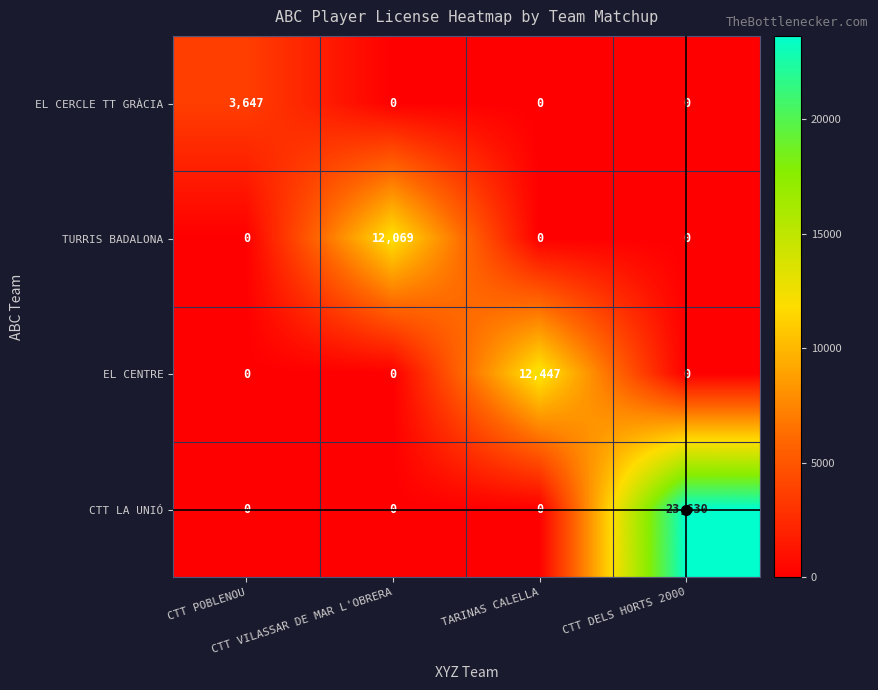

Count the number of categories in the chart.

4